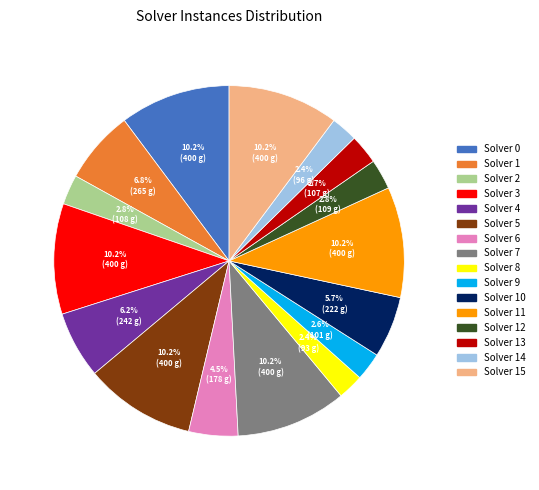

What is the ratio of the value at Solver 3 to the value at Solver 1?

1.5